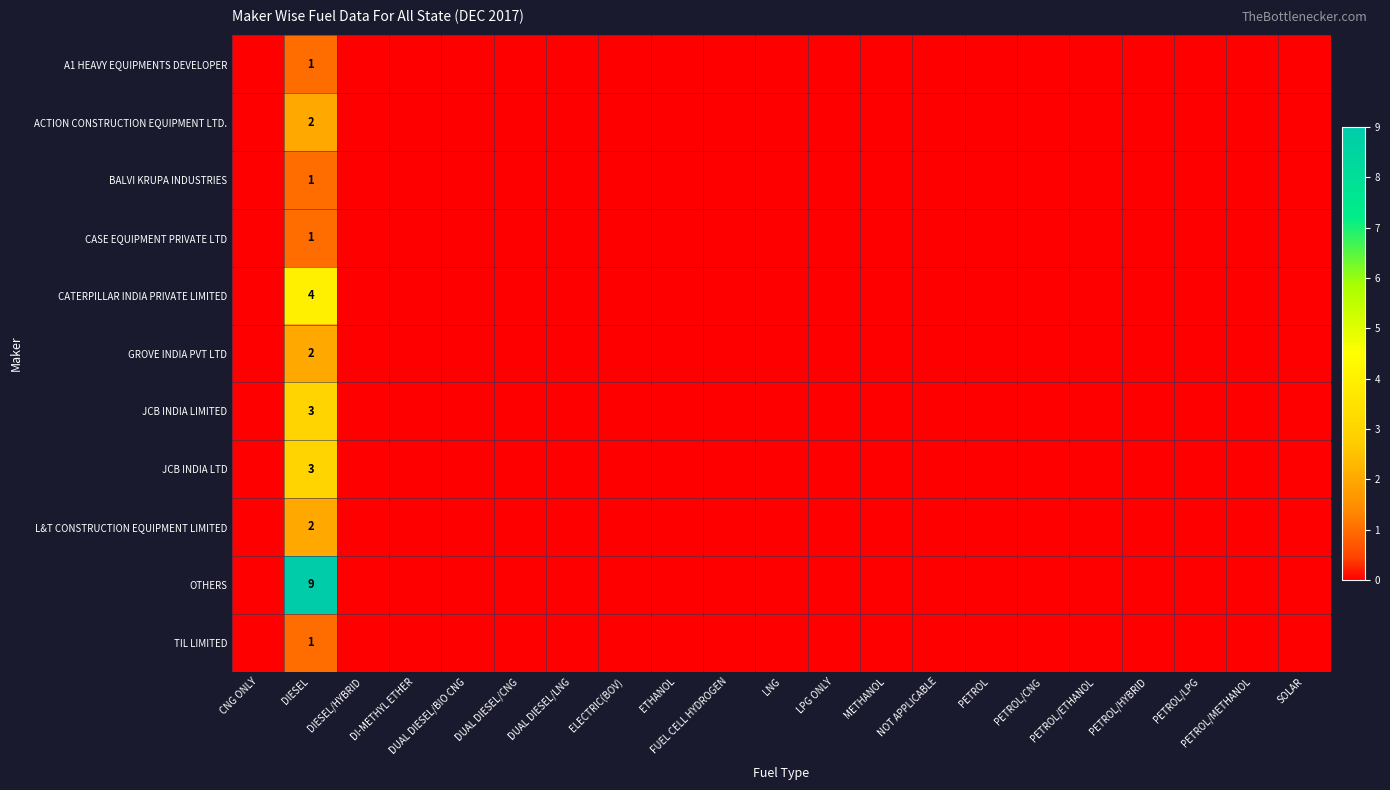

What is the total value across all series at DIESEL?

29